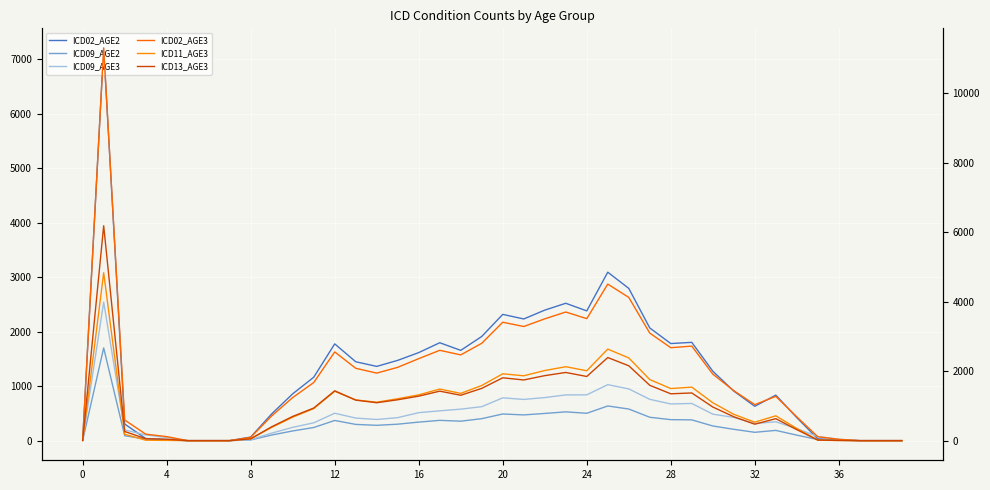

In ICD09_AGE2, how many points are higher than both neighbors (excluding endpoints)?

7